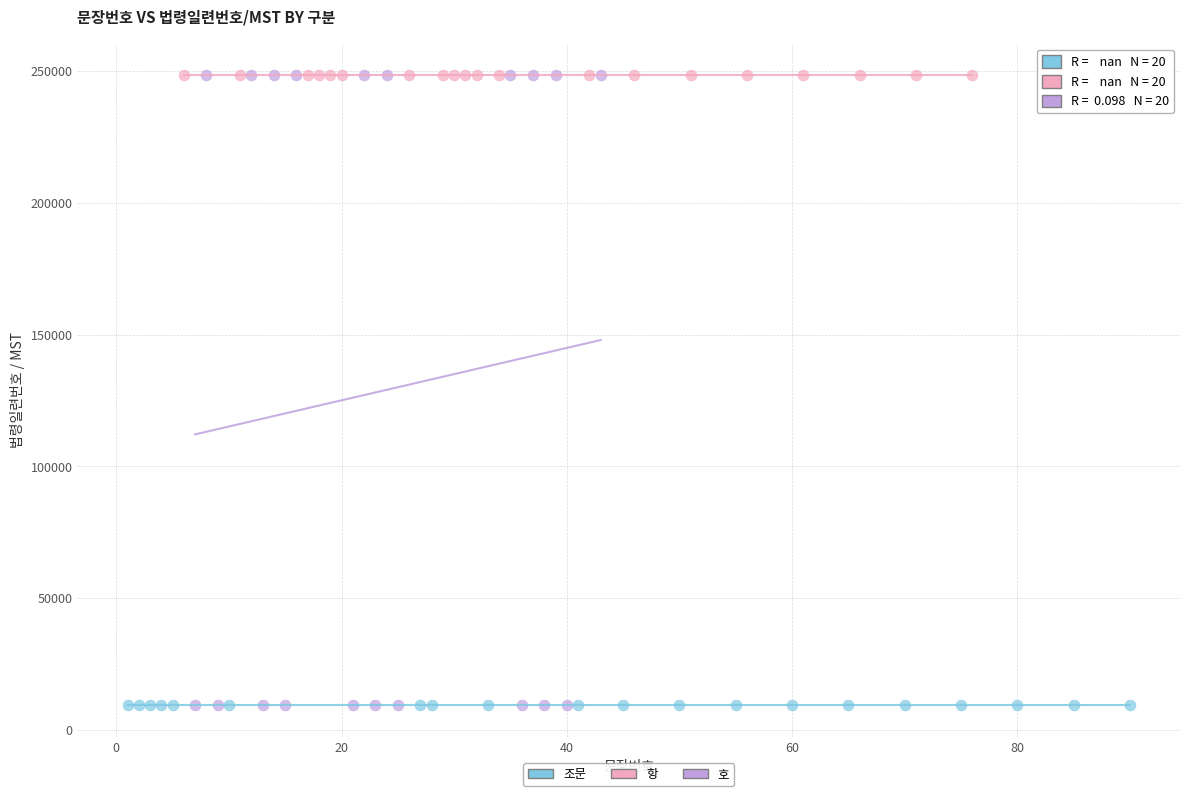

What are all the series names shown in the legend?

조문, 항, 호